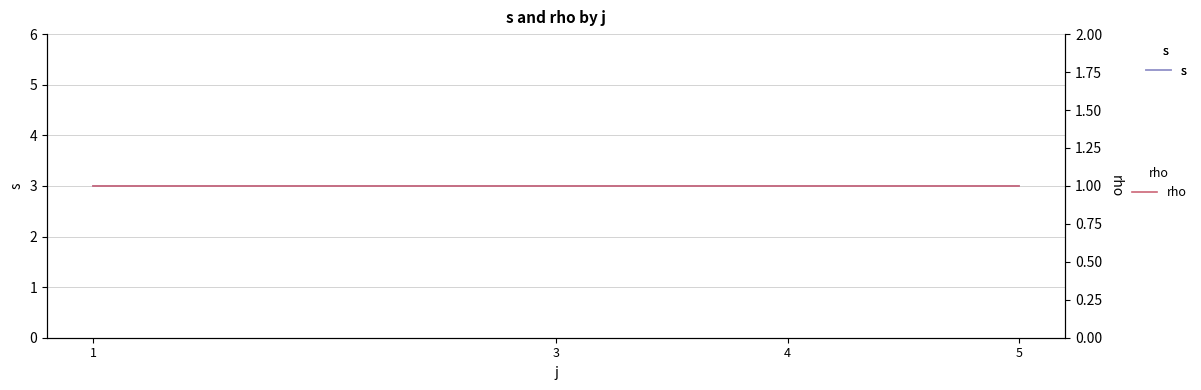

Reading left to right, extract all data points from this chart.

s: 1=3	3=3	4=3	5=3
rho: 1=1	3=1	4=1	5=1